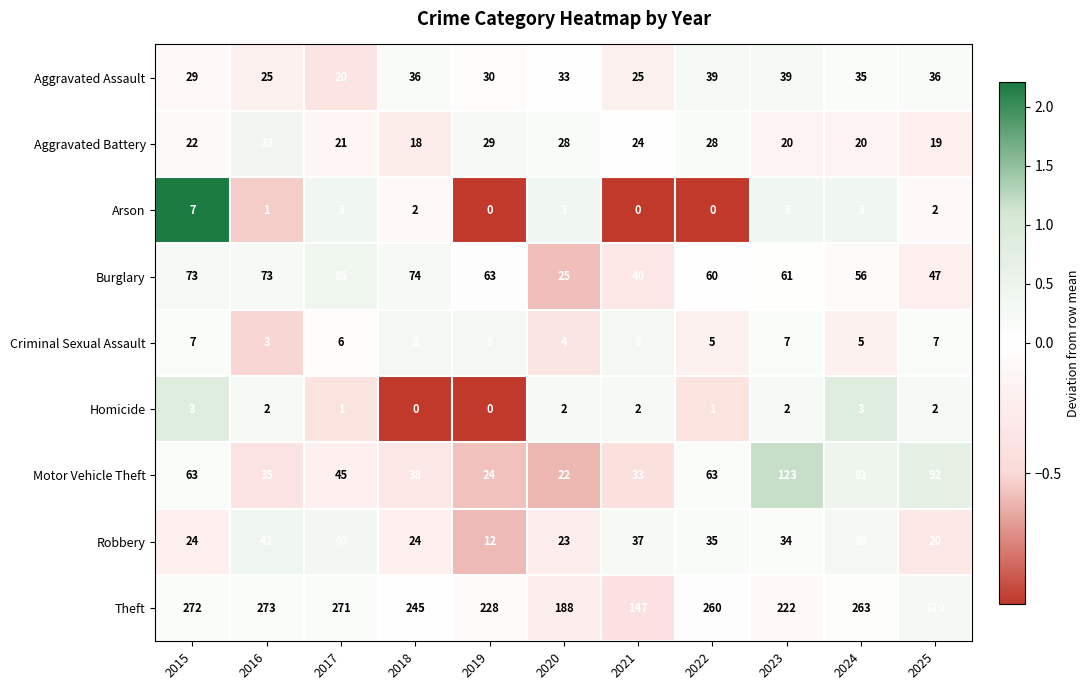

Which series has the widest spread of values?

Theft